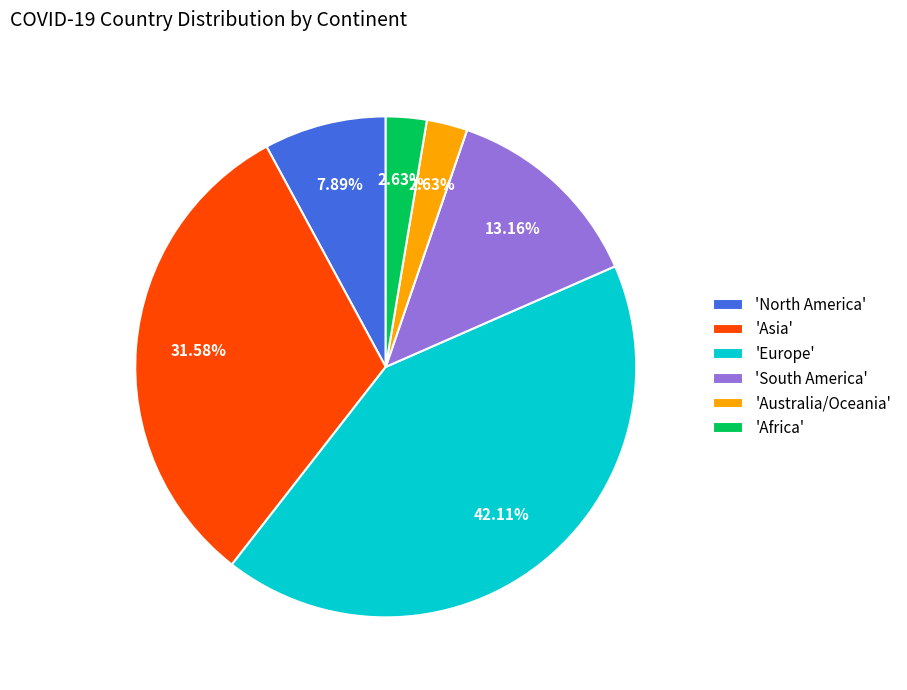

Is there any slice that represents more than half of the pie?

No